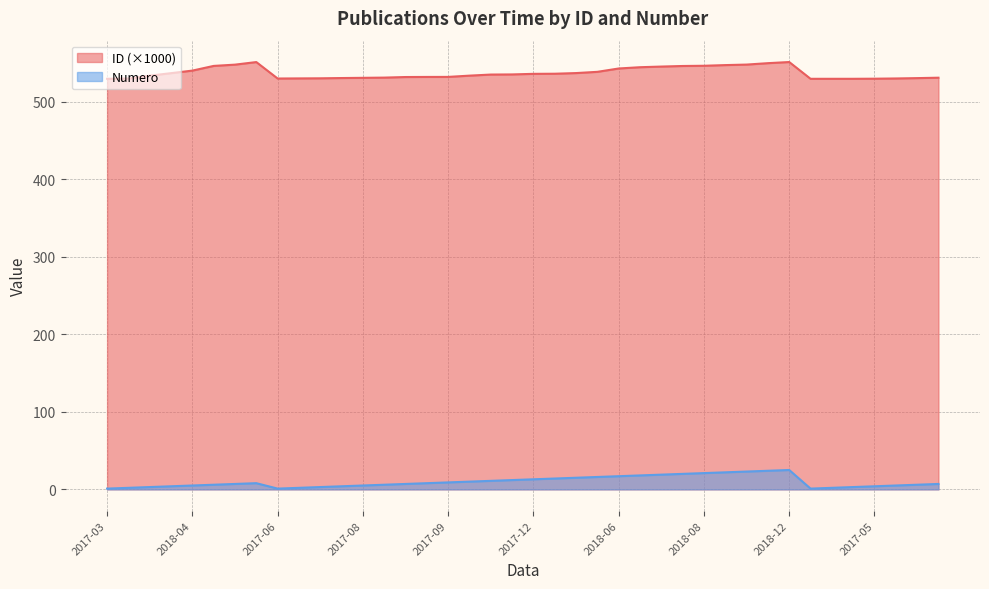

In Numero, how many points are higher than both neighbors (excluding endpoints)?

2